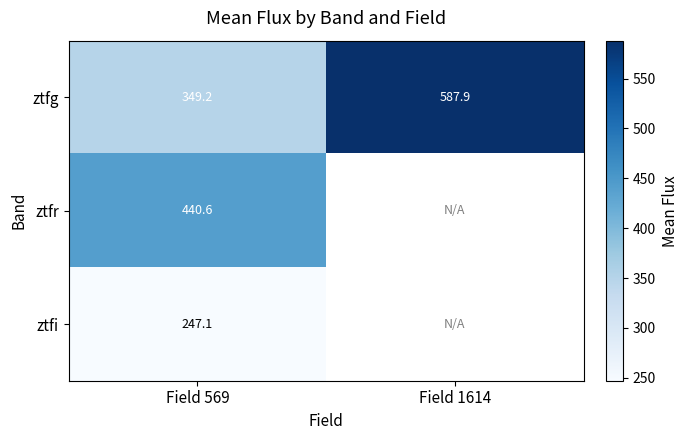

Which series has the widest spread of values?

ztfg